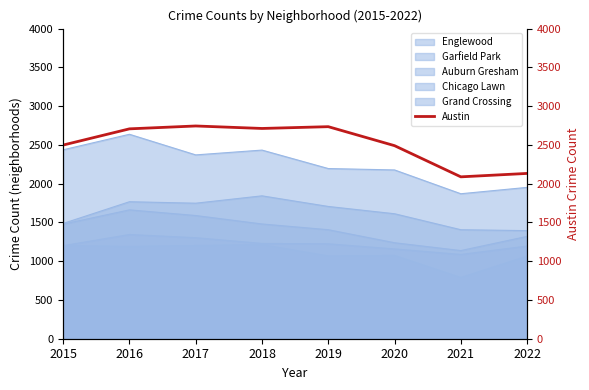

How many lines are shown in the chart?

1